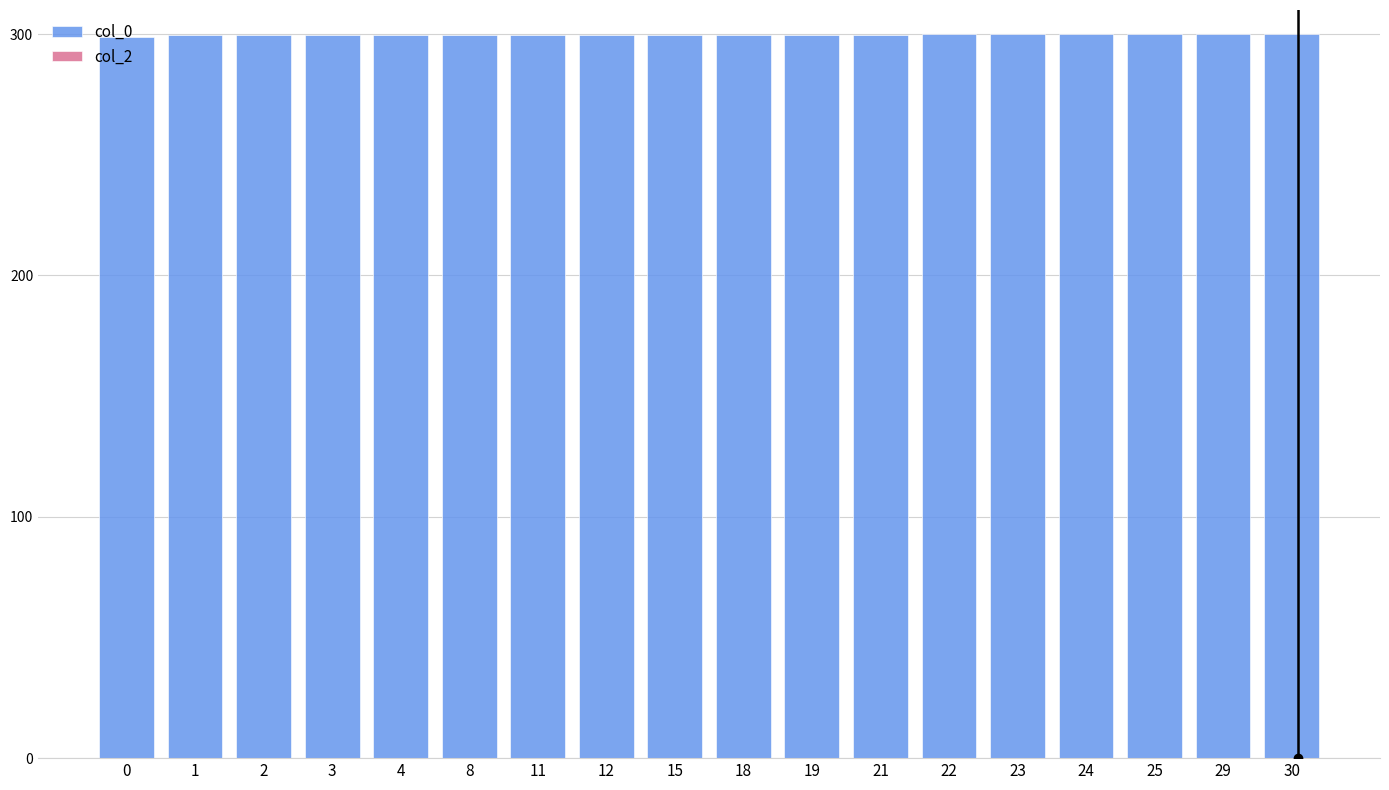

True or false: the data shows 299.7 at 12.

True